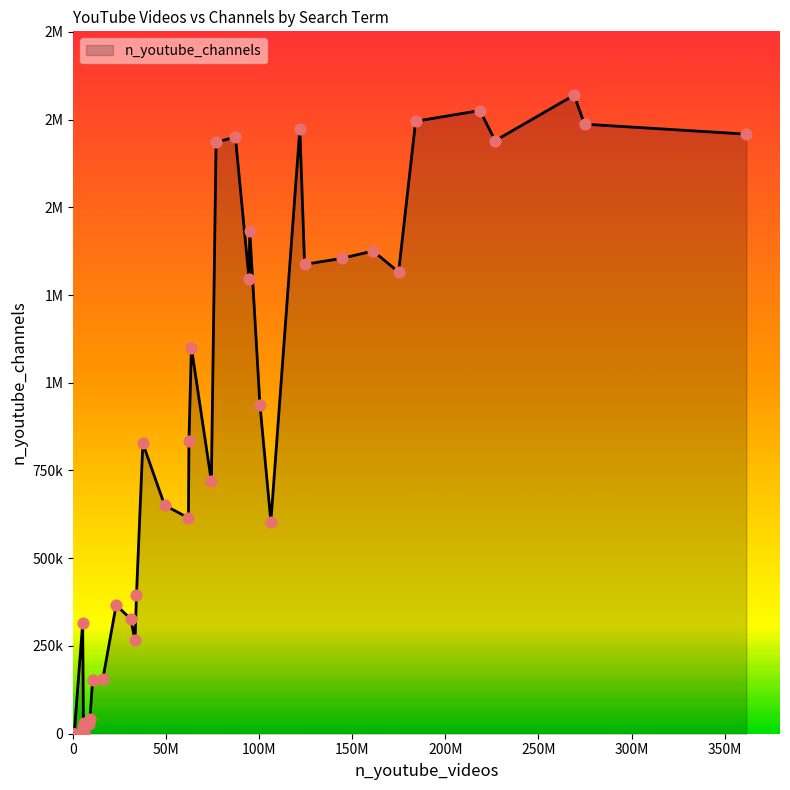

Does the chart have visible grid lines?

No